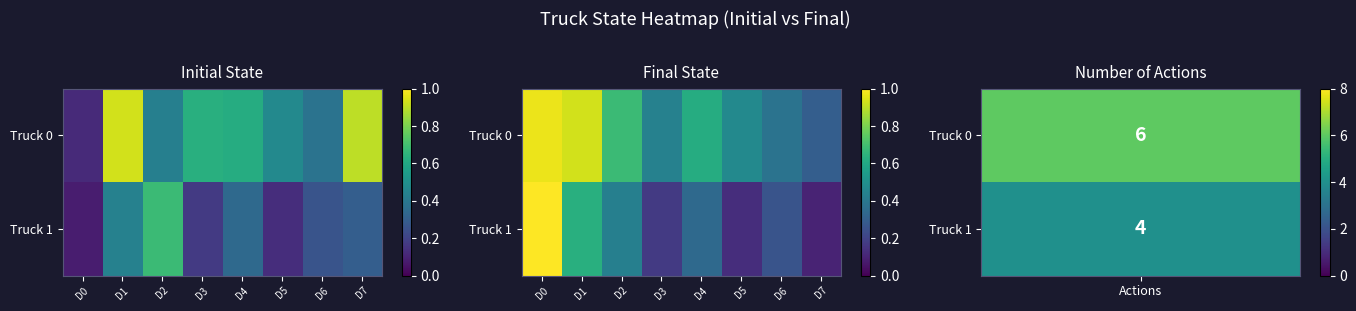

What is the sum of all Truck 1 values?

3.1